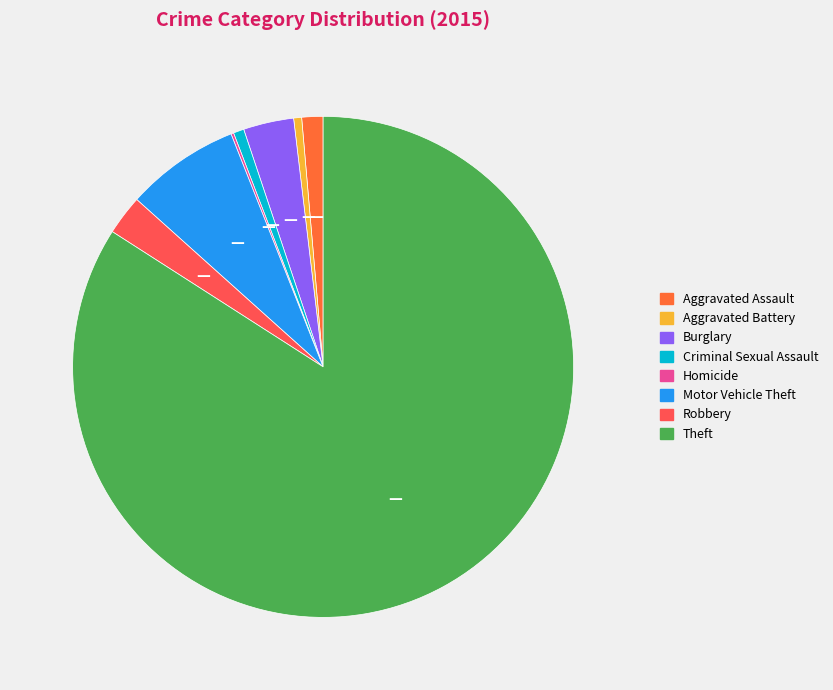

To the nearest percent, what is the difference between the largest and smallest slice percentages?

84%